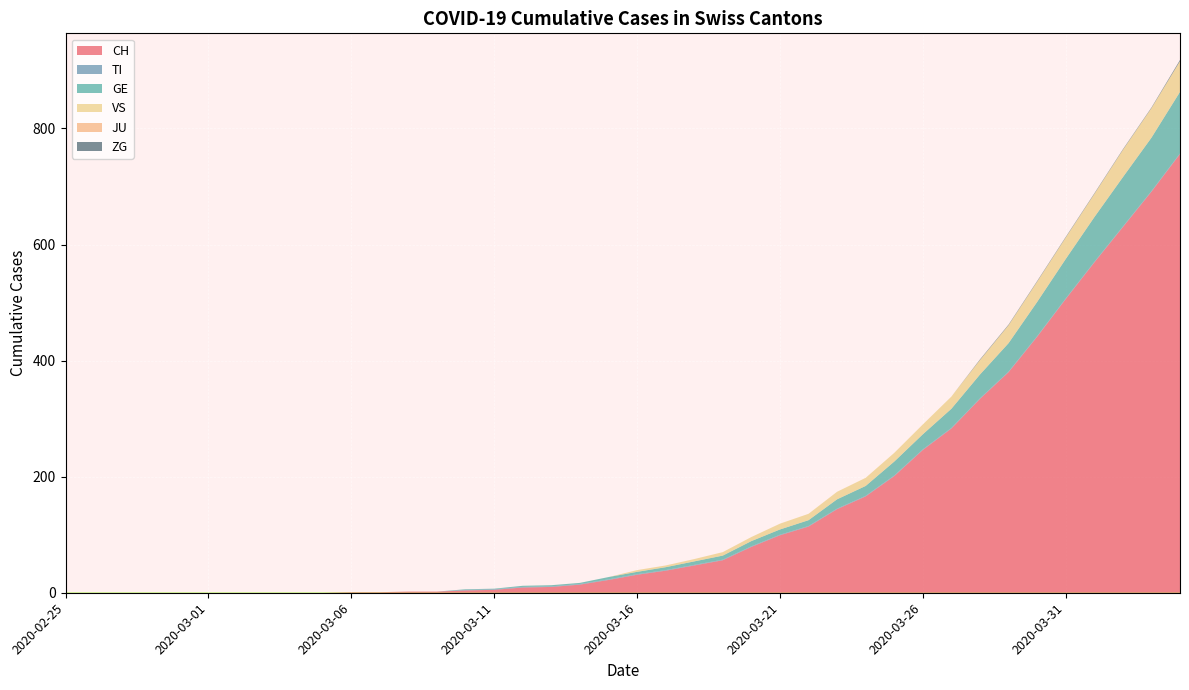

Reading left to right, extract all data points from this chart.

CH: 2020-02-25=0	2020-02-26=0	2020-02-27=0	2020-02-28=0	2020-02-29=0	2020-03-01=0	2020-03-02=0	2020-03-03=0	2020-03-04=0	2020-03-05=0	2020-03-06=1	2020-03-07=1	2020-03-08=2	2020-03-09=2	2020-03-10=4	2020-03-11=5	2020-03-12=9	2020-03-13=10	2020-03-14=14	2020-03-15=22	2020-03-16=31	2020-03-17=38	2020-03-18=47	2020-03-19=56	2020-03-20=79	2020-03-21=99	2020-03-22=114	2020-03-23=144	2020-03-24=166	2020-03-25=201	2020-03-26=246	2020-03-27=283	2020-03-28=334	2020-03-29=380	2020-03-30=441	2020-03-31=506	2020-04-01=569	2020-04-02=630	2020-04-03=691	2020-04-04=756
TI: 2020-02-25=0	2020-02-26=0	2020-02-27=0	2020-02-28=0	2020-02-29=0	2020-03-01=0	2020-03-02=0	2020-03-03=0	2020-03-04=0	2020-03-05=0	2020-03-06=0	2020-03-07=0	2020-03-08=0	2020-03-09=0	2020-03-10=1	2020-03-11=1	2020-03-12=1	2020-03-13=1	2020-03-14=1	2020-03-15=1	2020-03-16=1	2020-03-17=1	2020-03-18=1	2020-03-19=1	2020-03-20=1	2020-03-21=1	2020-03-22=1	2020-03-23=1	2020-03-24=1	2020-03-25=1	2020-03-26=1	2020-03-27=1	2020-03-28=1	2020-03-29=1	2020-03-30=1	2020-03-31=1	2020-04-01=1	2020-04-02=1	2020-04-03=1	2020-04-04=1
GE: 2020-02-25=0	2020-02-26=0	2020-02-27=0	2020-02-28=0	2020-02-29=0	2020-03-01=0	2020-03-02=0	2020-03-03=0	2020-03-04=0	2020-03-05=0	2020-03-06=0	2020-03-07=0	2020-03-08=0	2020-03-09=0	2020-03-10=1	2020-03-11=1	2020-03-12=2	2020-03-13=2	2020-03-14=2	2020-03-15=4	2020-03-16=4	2020-03-17=5	2020-03-18=6	2020-03-19=7	2020-03-20=9	2020-03-21=9	2020-03-22=10	2020-03-23=16	2020-03-24=17	2020-03-25=24	2020-03-26=26	2020-03-27=33	2020-03-28=41	2020-03-29=49	2020-03-30=59	2020-03-31=68	2020-04-01=77	2020-04-02=85	2020-04-03=92	2020-04-04=106
VS: 2020-02-25=0	2020-02-26=0	2020-02-27=0	2020-02-28=0	2020-02-29=0	2020-03-01=0	2020-03-02=0	2020-03-03=0	2020-03-04=0	2020-03-05=0	2020-03-06=0	2020-03-07=0	2020-03-08=0	2020-03-09=0	2020-03-10=0	2020-03-11=0	2020-03-12=0	2020-03-13=0	2020-03-14=0	2020-03-15=0	2020-03-16=3	2020-03-17=3	2020-03-18=4	2020-03-19=6	2020-03-20=7	2020-03-21=10	2020-03-22=11	2020-03-23=13	2020-03-24=14	2020-03-25=15	2020-03-26=17	2020-03-27=21	2020-03-28=25	2020-03-29=31	2020-03-30=35	2020-03-31=37	2020-04-01=40	2020-04-02=47	2020-04-03=51	2020-04-04=53
JU: 2020-02-25=0	2020-02-26=0	2020-02-27=0	2020-02-28=0	2020-02-29=0	2020-03-01=0	2020-03-02=0	2020-03-03=0	2020-03-04=0	2020-03-05=0	2020-03-06=0	2020-03-07=0	2020-03-08=0	2020-03-09=0	2020-03-10=0	2020-03-11=0	2020-03-12=0	2020-03-13=0	2020-03-14=0	2020-03-15=0	2020-03-16=0	2020-03-17=0	2020-03-18=0	2020-03-19=0	2020-03-20=0	2020-03-21=0	2020-03-22=0	2020-03-23=0	2020-03-24=0	2020-03-25=0	2020-03-26=0	2020-03-27=0	2020-03-28=0	2020-03-29=0	2020-03-30=0	2020-03-31=0	2020-04-01=0	2020-04-02=0	2020-04-03=0	2020-04-04=0
ZG: 2020-02-25=0	2020-02-26=0	2020-02-27=0	2020-02-28=0	2020-02-29=0	2020-03-01=0	2020-03-02=0	2020-03-03=0	2020-03-04=0	2020-03-05=0	2020-03-06=0	2020-03-07=0	2020-03-08=0	2020-03-09=0	2020-03-10=0	2020-03-11=0	2020-03-12=0	2020-03-13=0	2020-03-14=0	2020-03-15=0	2020-03-16=0	2020-03-17=0	2020-03-18=0	2020-03-19=0	2020-03-20=0	2020-03-21=0	2020-03-22=0	2020-03-23=0	2020-03-24=0	2020-03-25=0	2020-03-26=0	2020-03-27=0	2020-03-28=1	2020-03-29=1	2020-03-30=1	2020-03-31=1	2020-04-01=1	2020-04-02=1	2020-04-03=1	2020-04-04=2